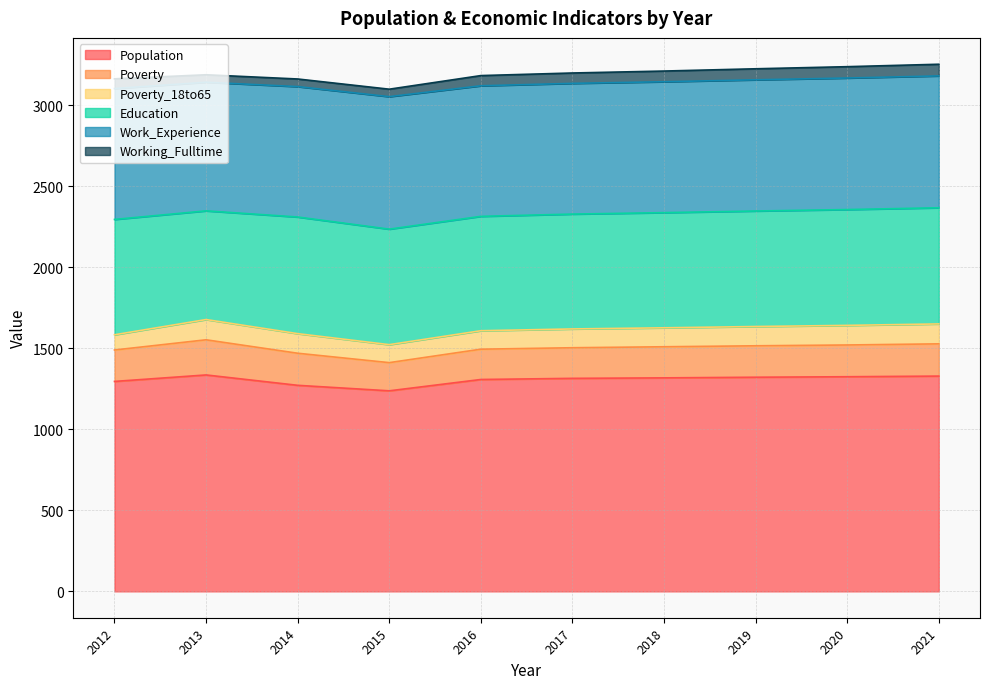

Which series has the largest total across all categories?

Population